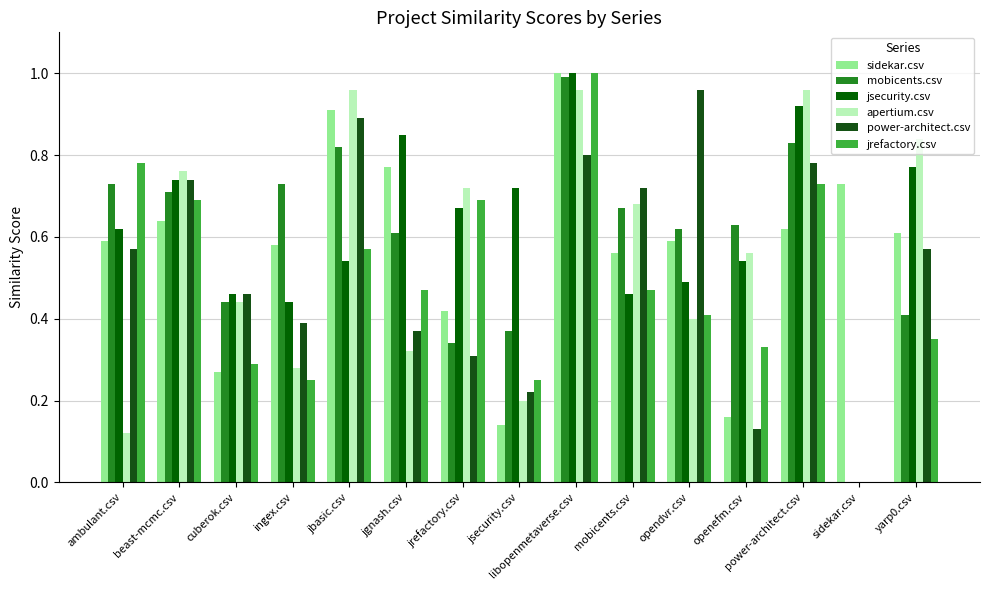

What are all the series names shown in the legend?

sidekar.csv, mobicents.csv, jsecurity.csv, apertium.csv, power-architect.csv, jrefactory.csv